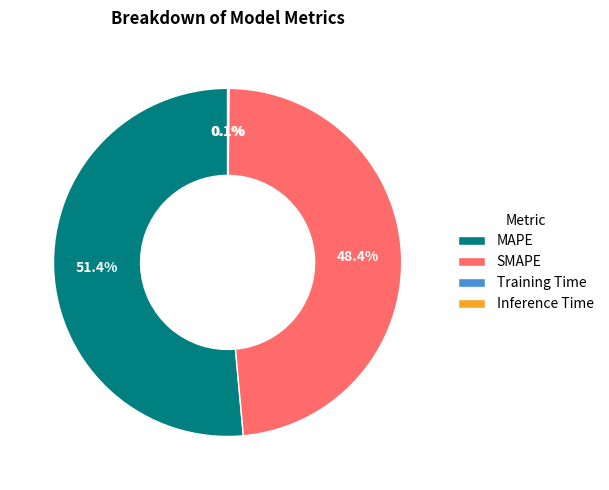

Which category has the biggest portion of the pie?

MAPE